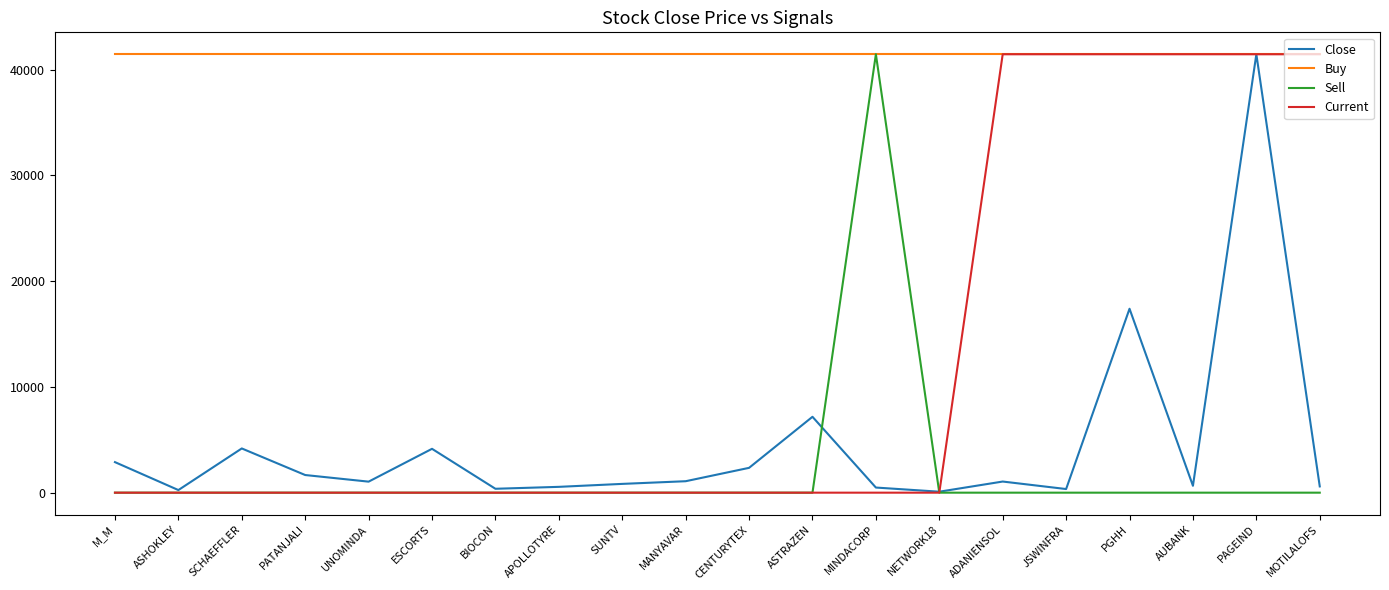

Which series has the largest total across all categories?

Buy